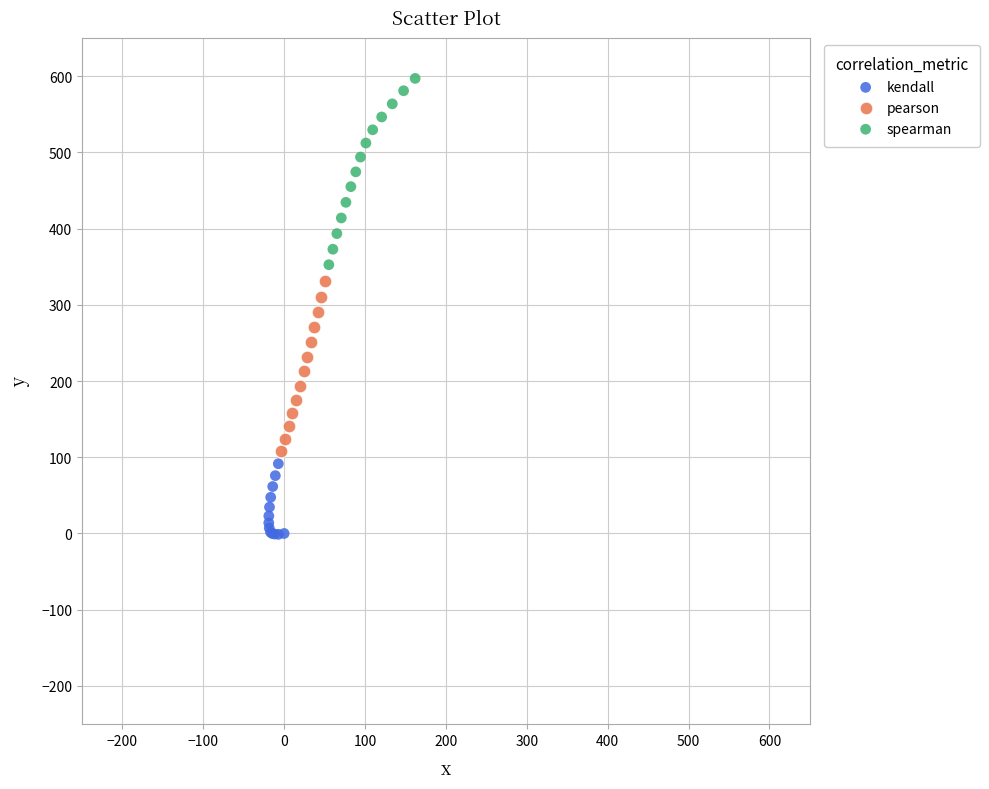

Which series reaches the maximum Y coordinate?

spearman